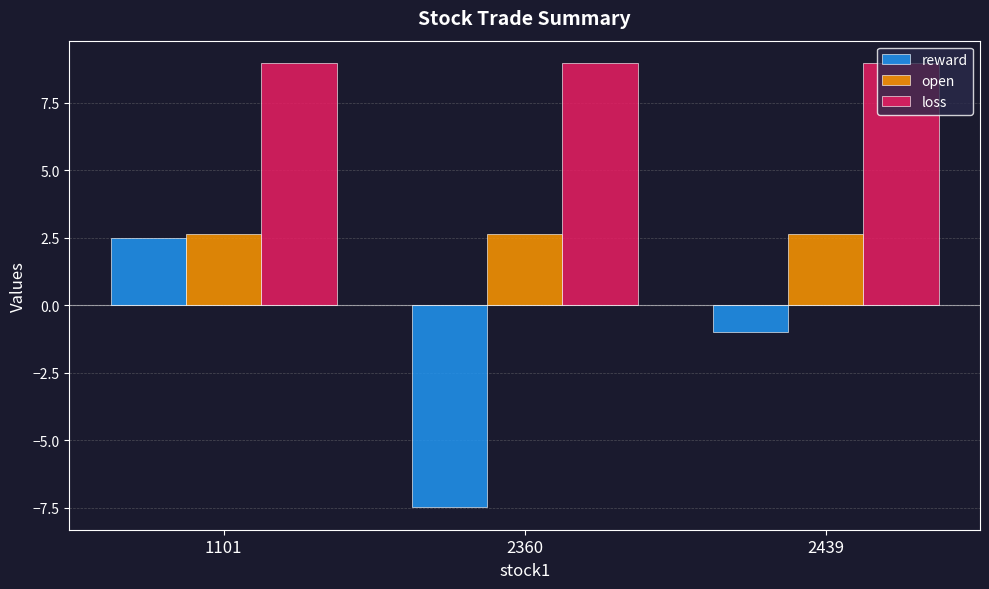

At which label does reward reach its minimum?

2360